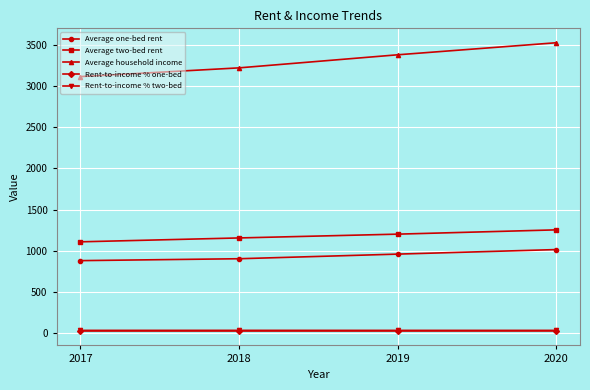

What is the minimum value shown in the chart?

28.1